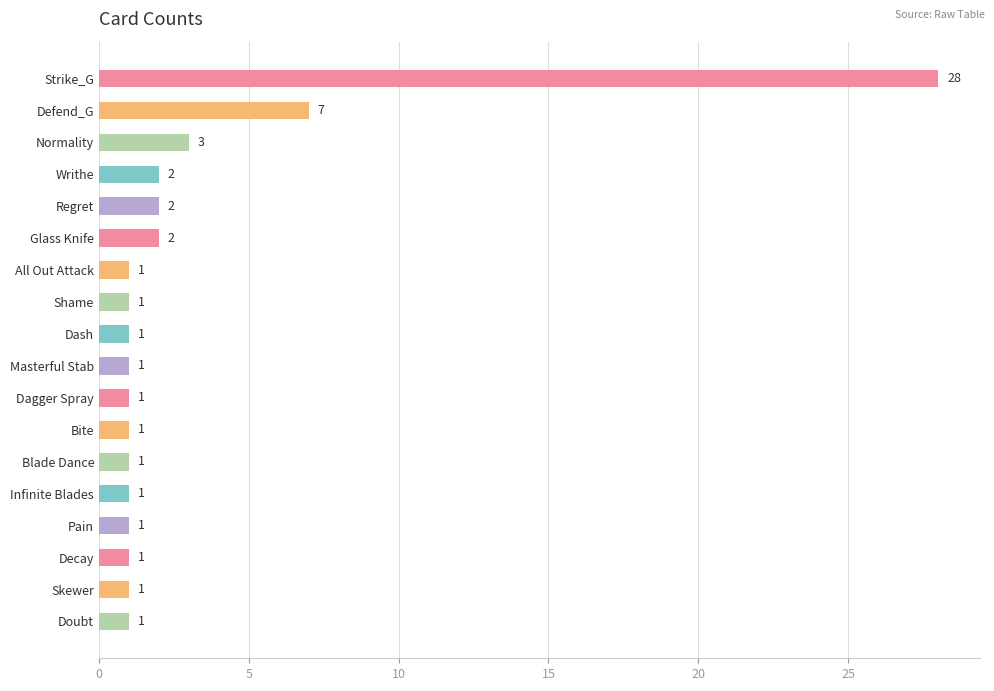

What is the maximum value shown in the chart?

28